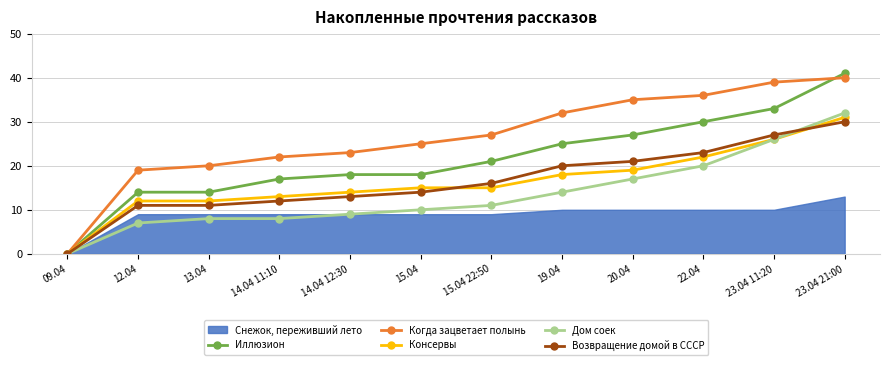

The Дом соек series shows 30 at 22.04. True or false?

False